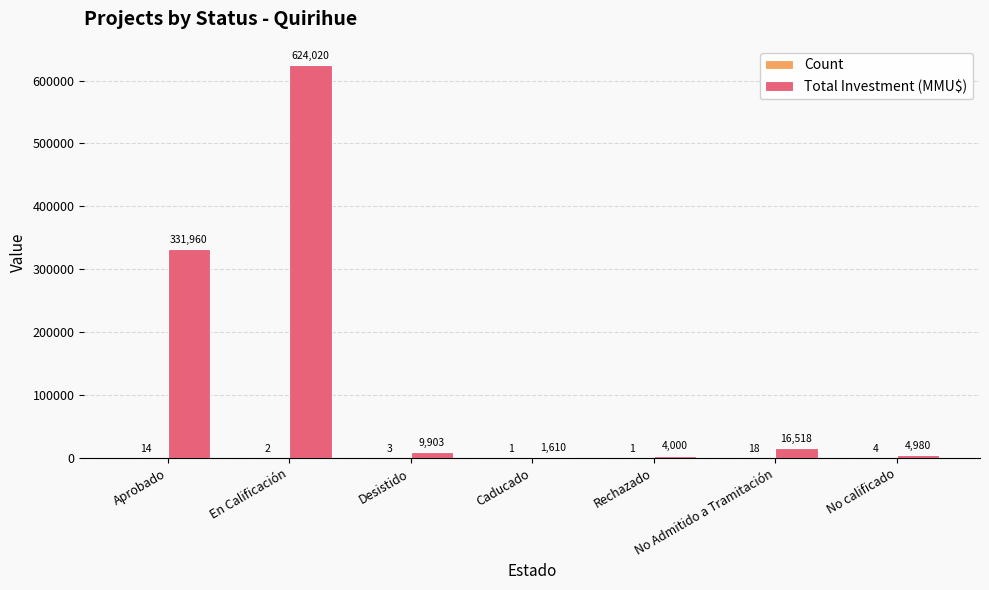

Between Caducado and Rechazado, which series saw the biggest shift?

Total Investment (MMU$)